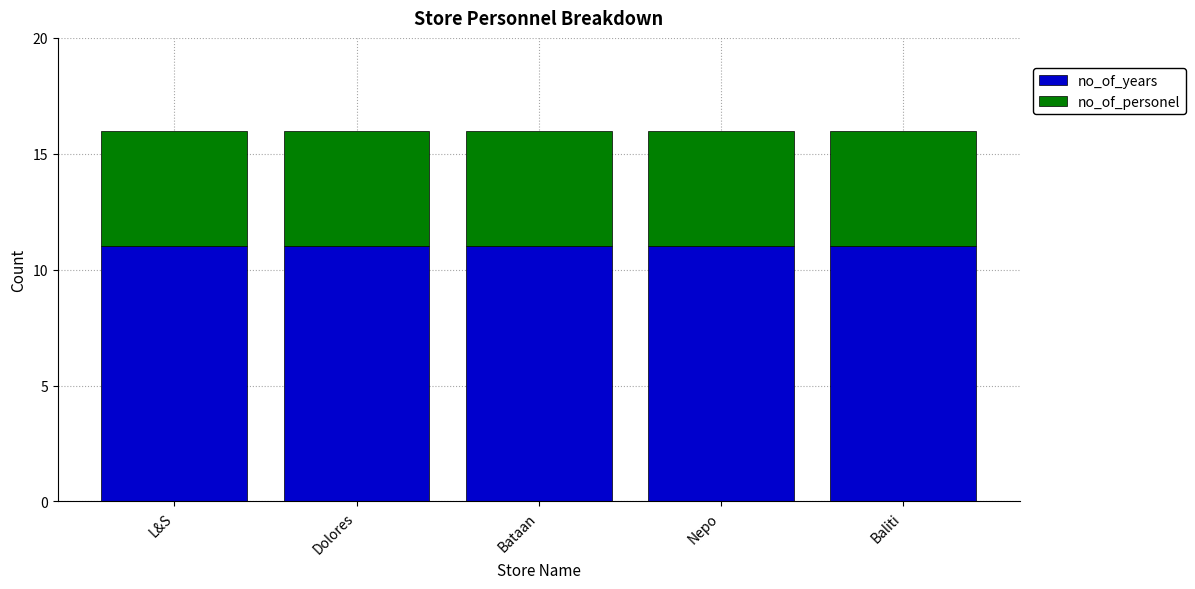

The no_of_years series shows 16 at Baliti. True or false?

False